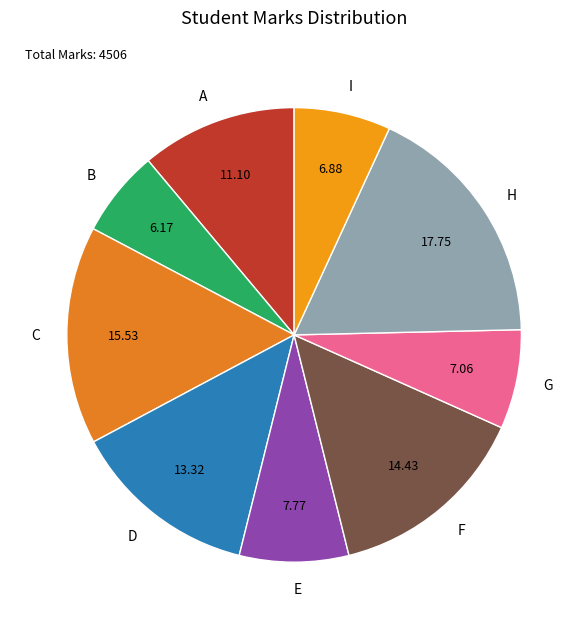

How many segments does this pie chart have?

9